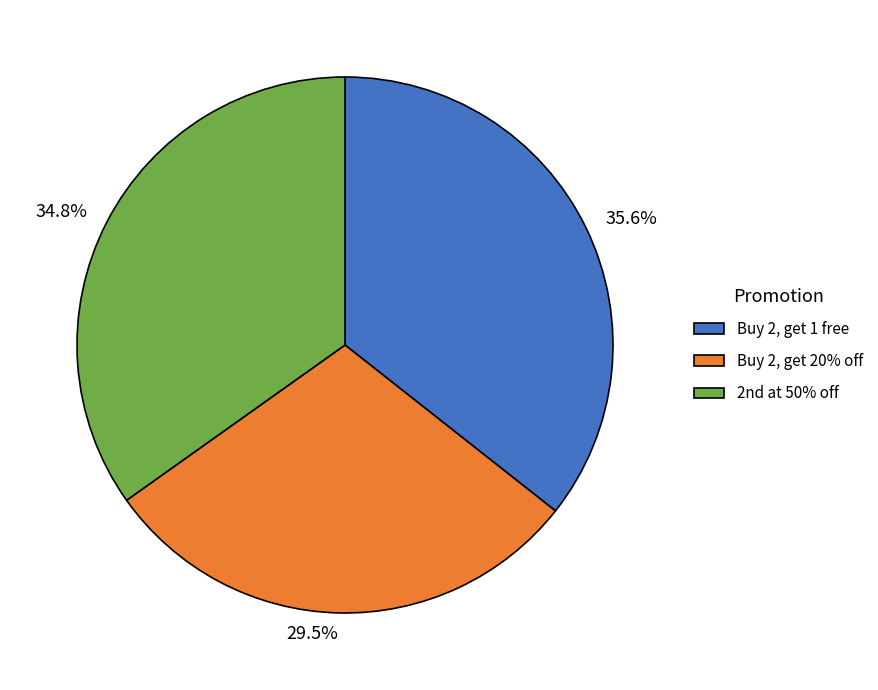

To the nearest percent, what is the difference between the largest and smallest slice percentages?

6%